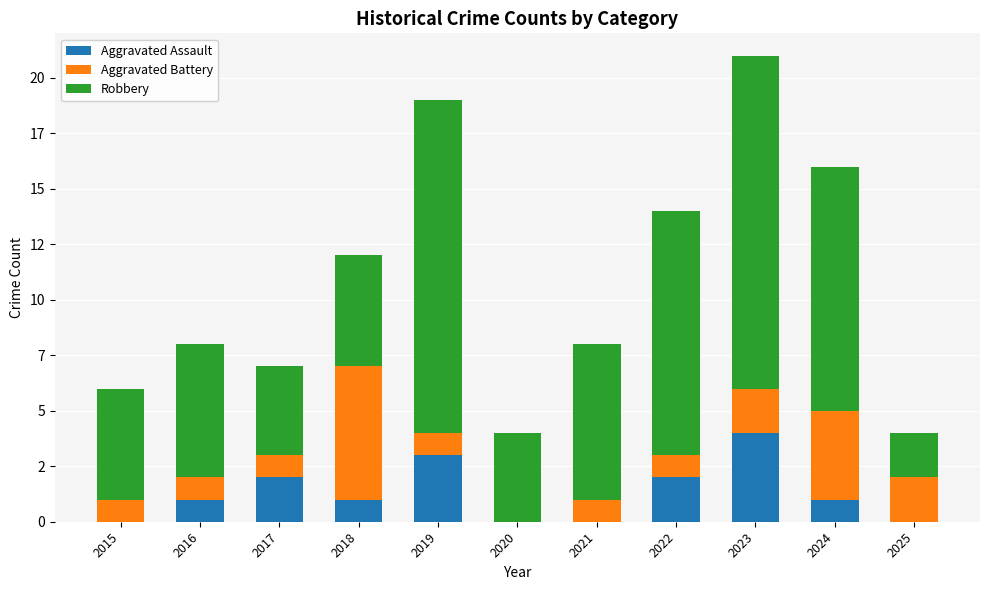

Between 2021 and 2024, which series saw the biggest shift?

Robbery